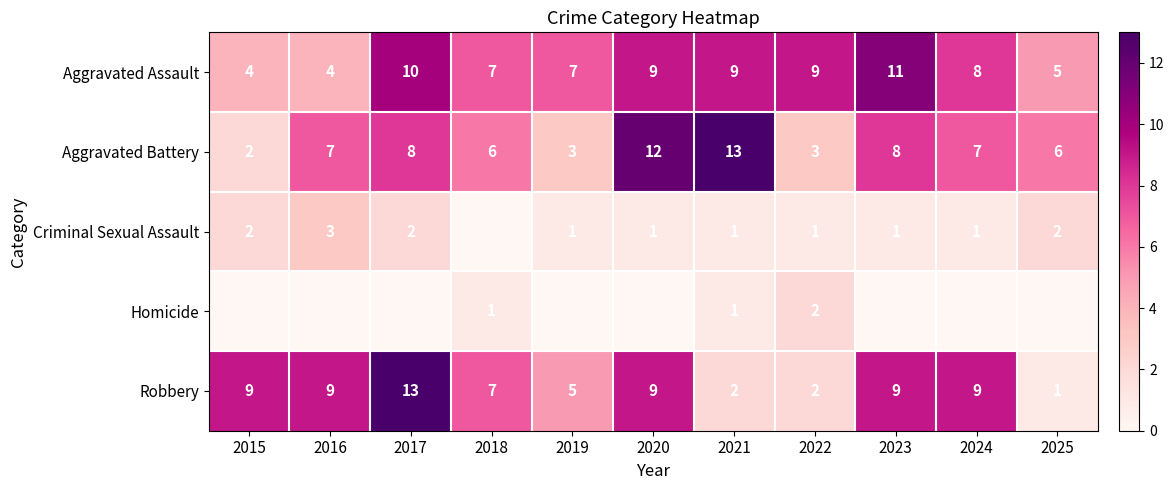

The Aggravated Assault series shows 9 at 2020. True or false?

True